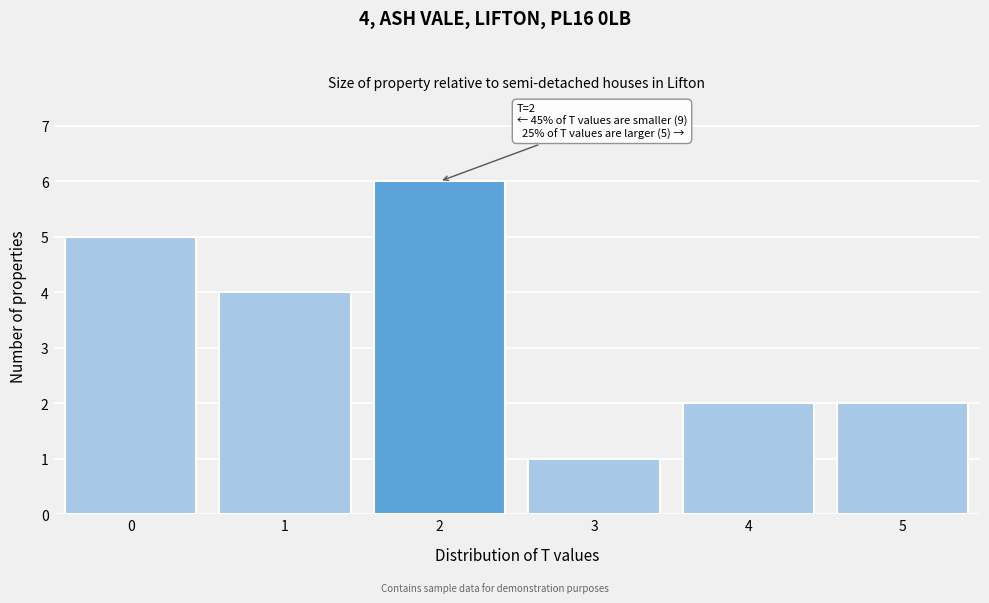

Which range on the x-axis has the tallest bar?

1.5 to 2.5